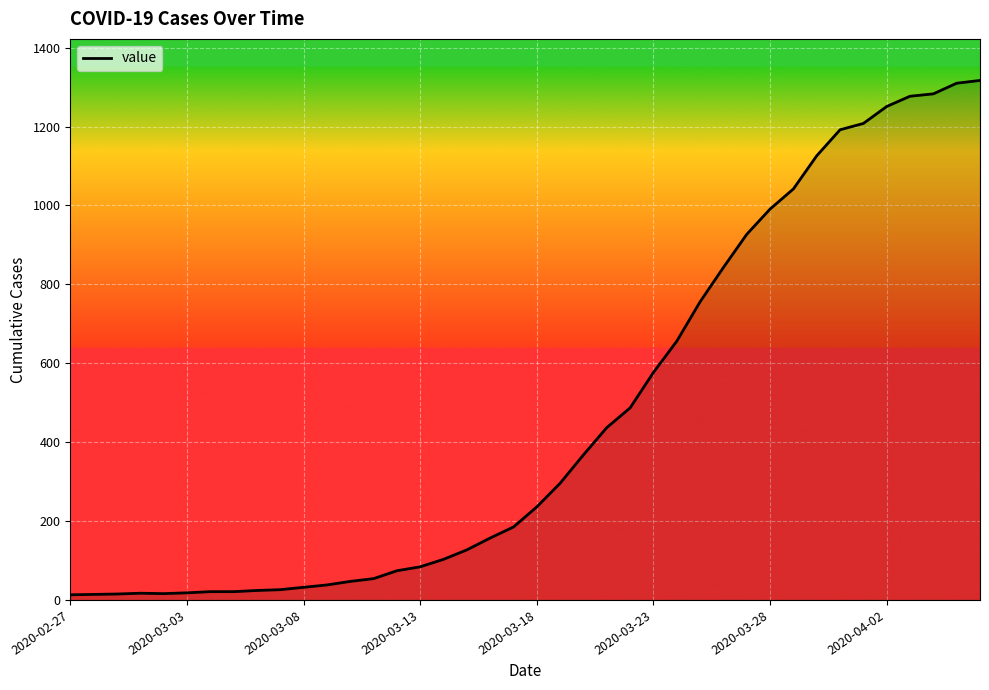

What is the difference between the maximum and minimum values?

1304